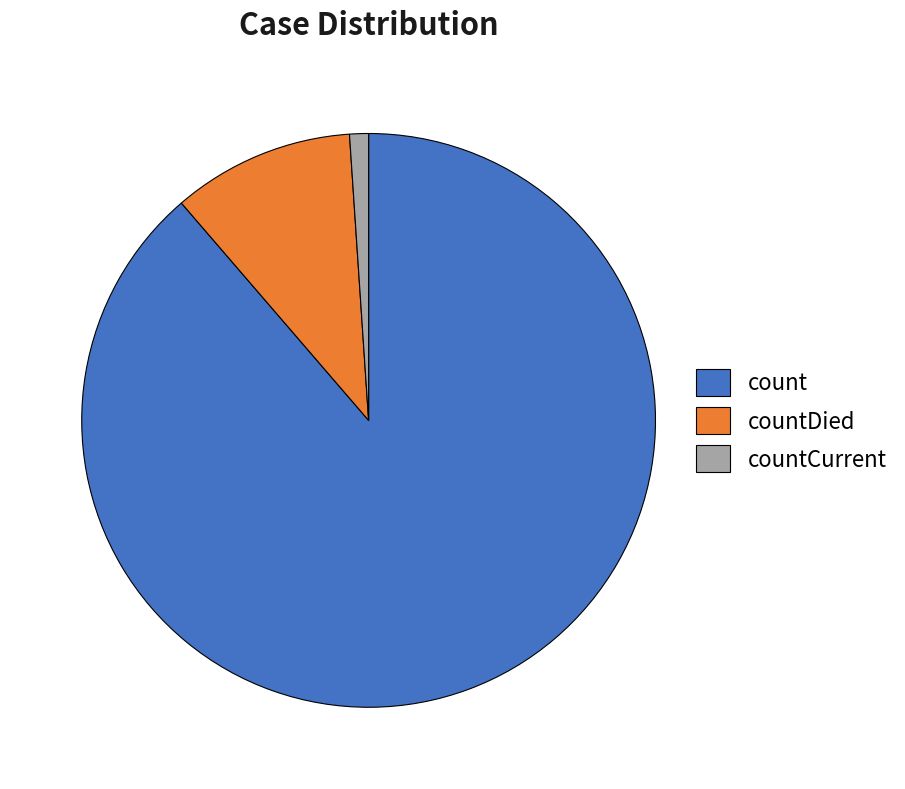

Does any single category account for the majority?

Yes